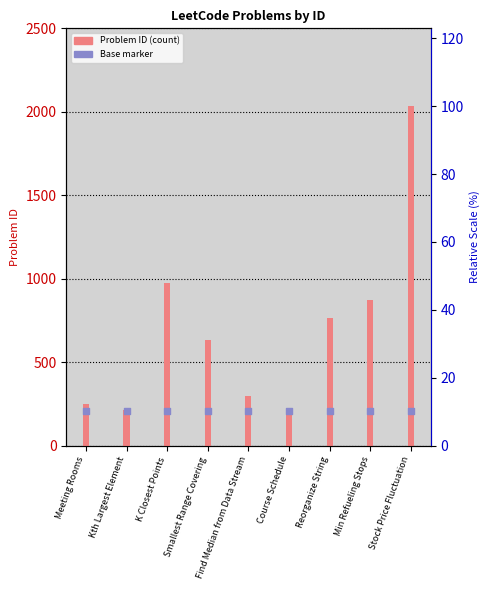

Which series contains the lowest Y value?

Problem ID